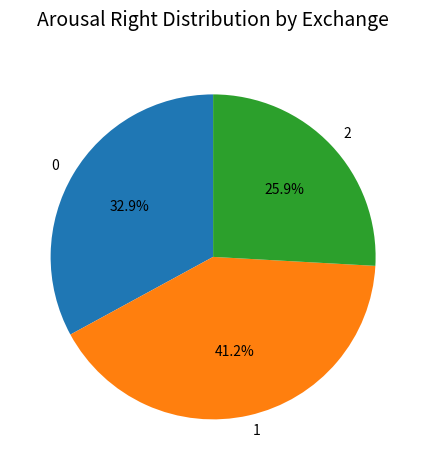

What percentage is the 2 slice, to the nearest percent?

26%